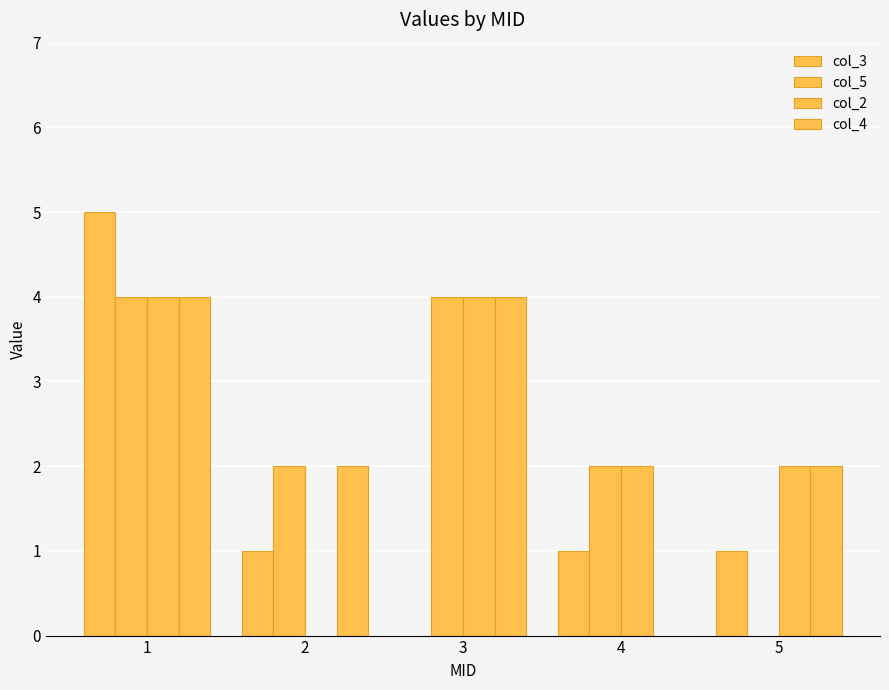

What is the average value of the col_4 series?

2